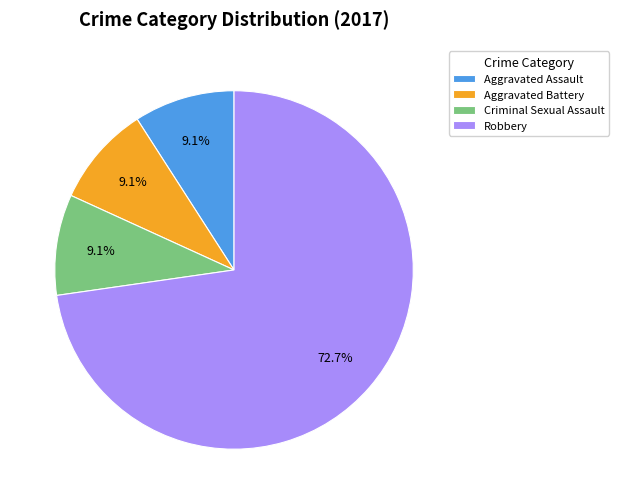

Is it true that Aggravated Battery is 1% of the pie?

False